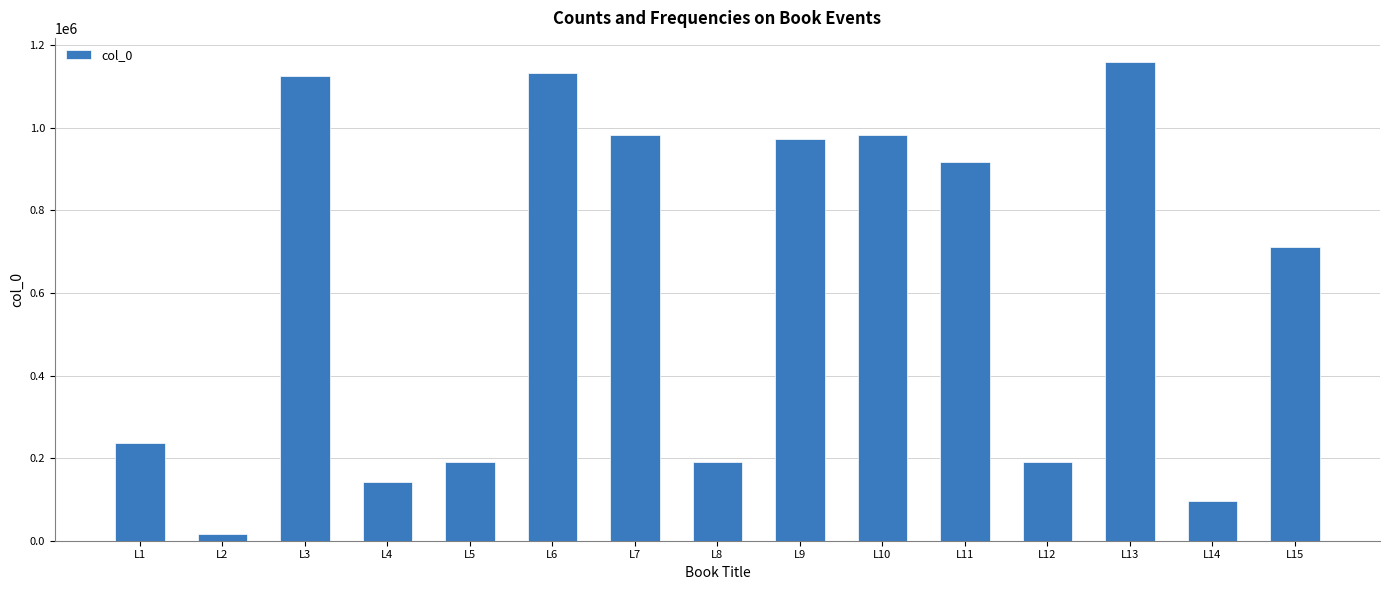

Which label corresponds to the smallest value in the chart?

L2